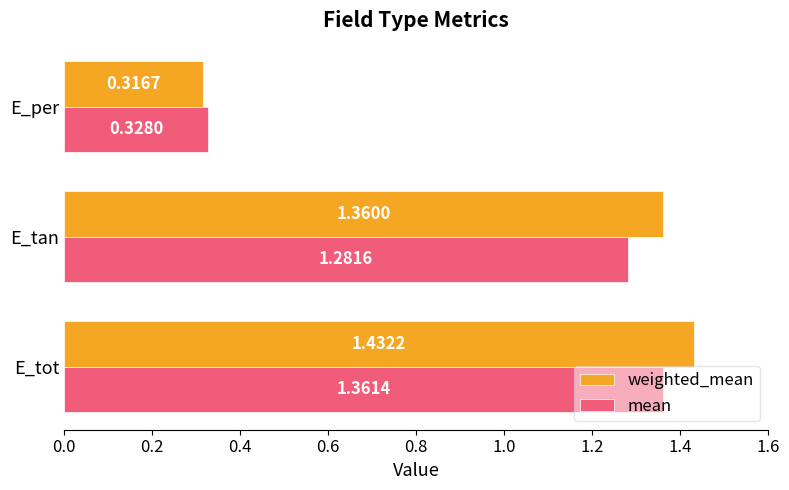

Which series has the largest range (max minus min)?

weighted_mean